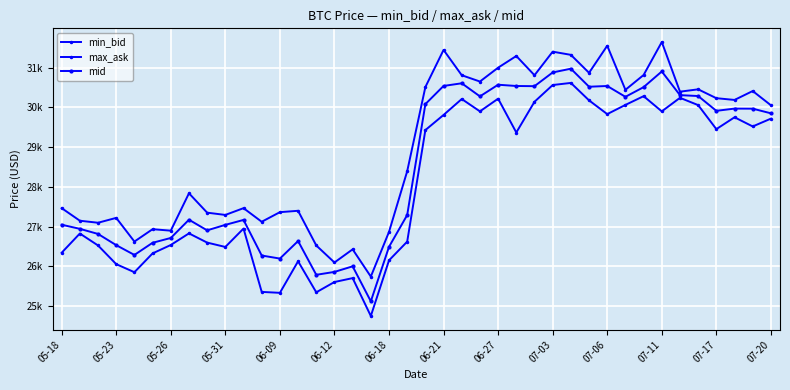

True or false: max_ask and mid intersect in this chart.

False